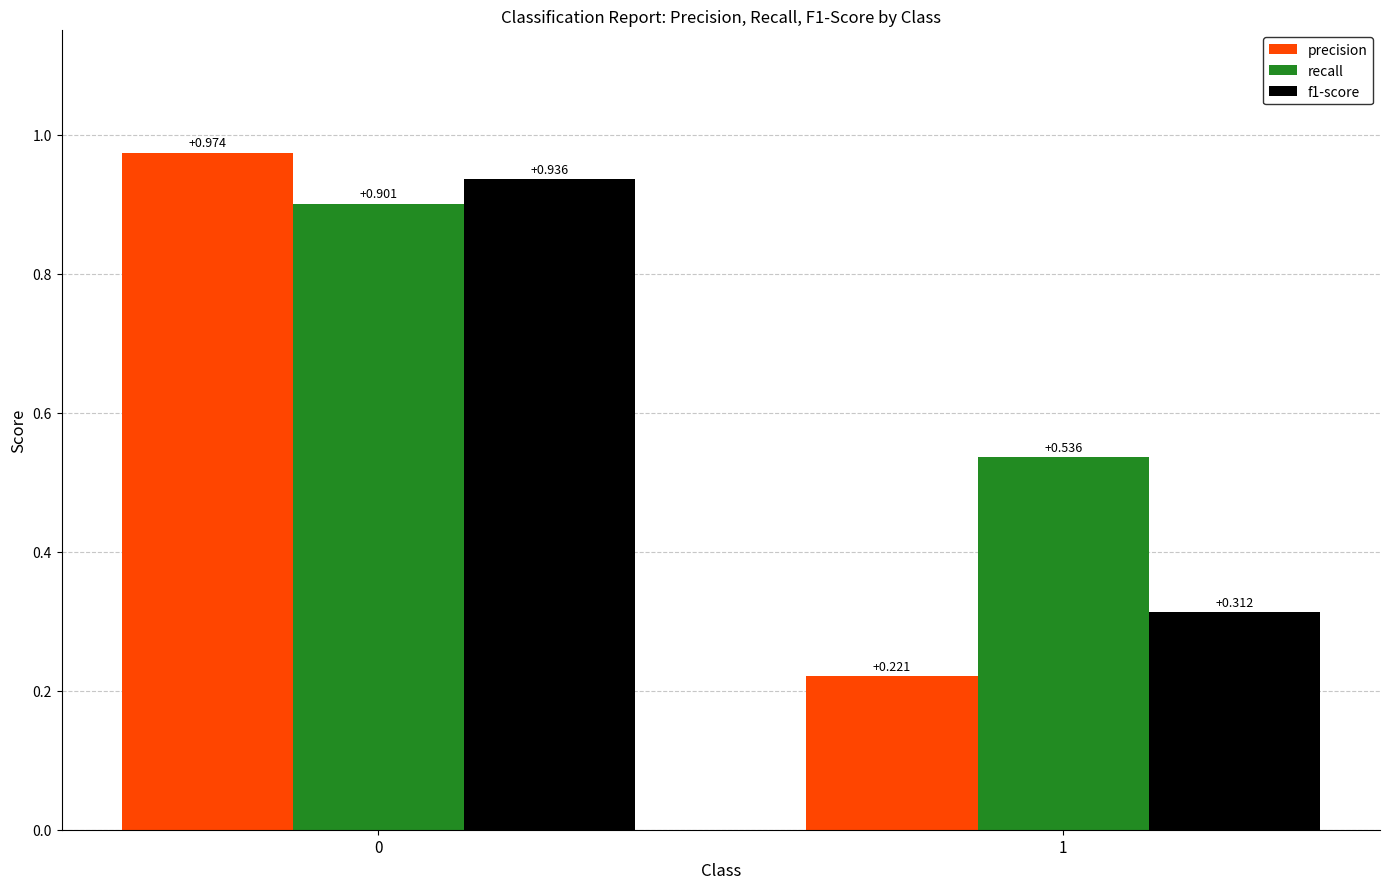

Rank the series by their maximum value, from highest to lowest.

precision, f1-score, recall